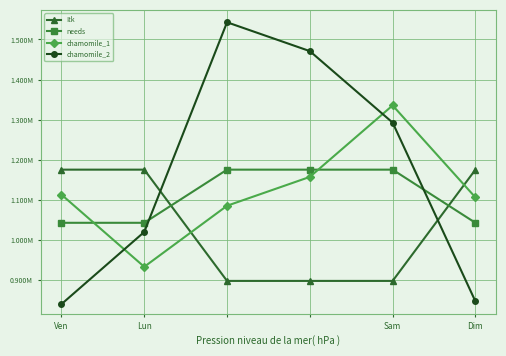

Is this an area chart (filled region under the line)?

No